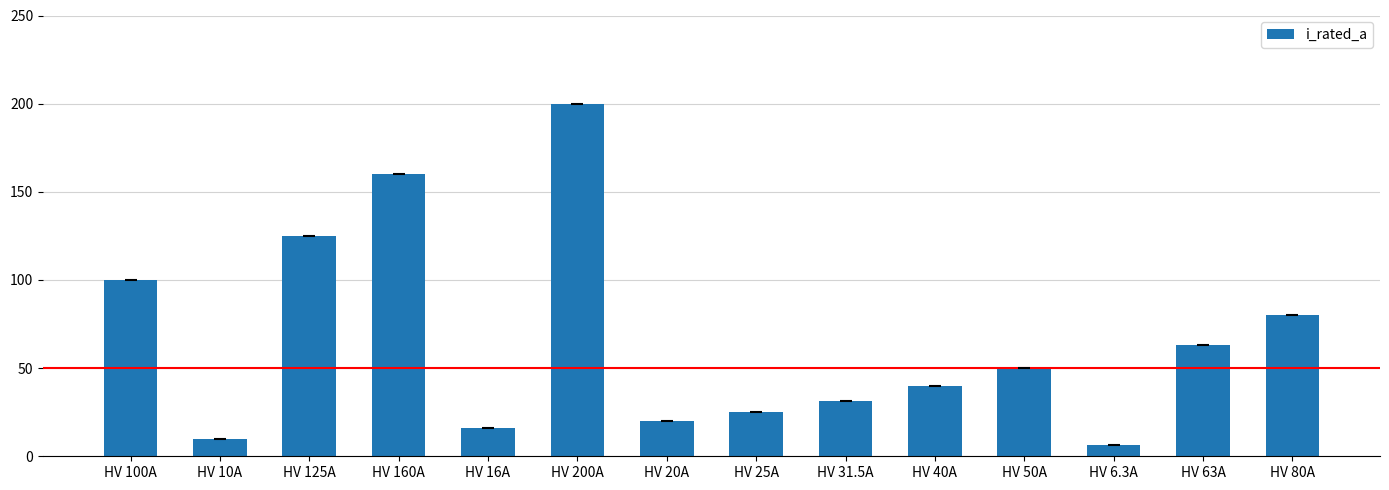

What is the difference between the second highest and second lowest values?

150.0